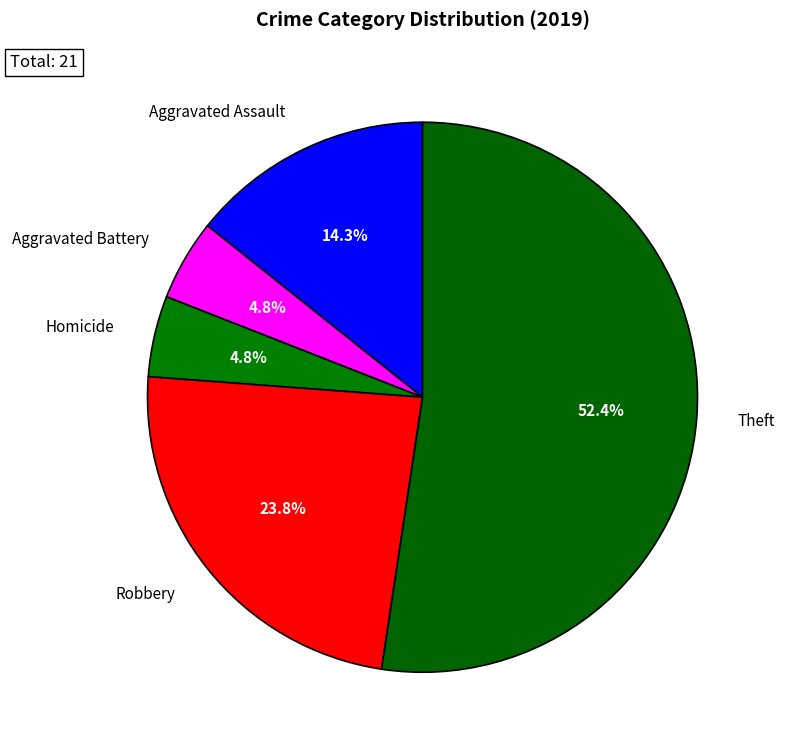

Combined, what portion of the pie is Robbery and Aggravated Battery?

28.6%